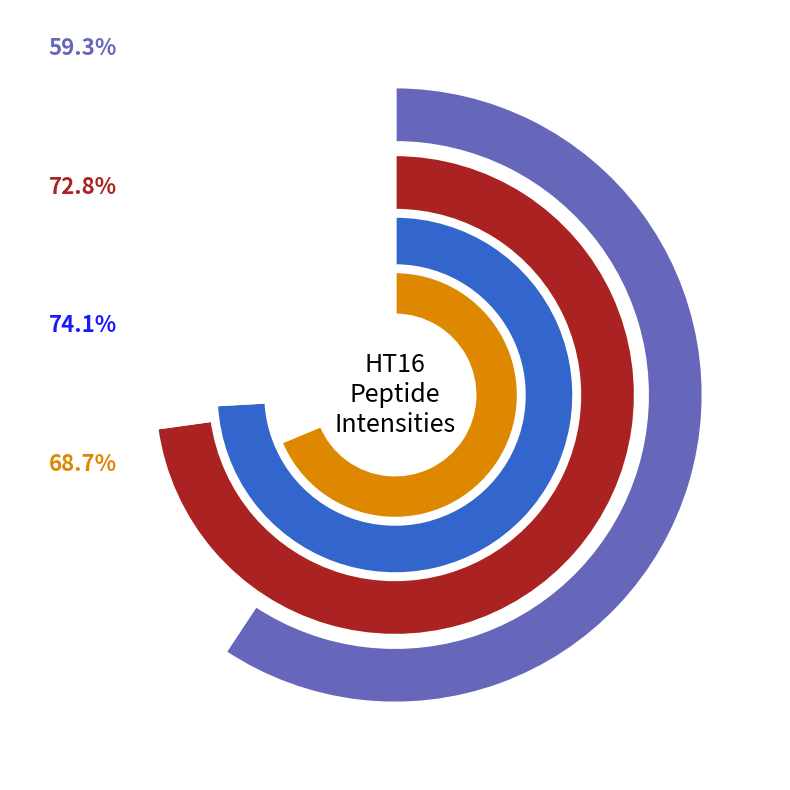

Is it true that HT16_8b is 1% of the pie?

False